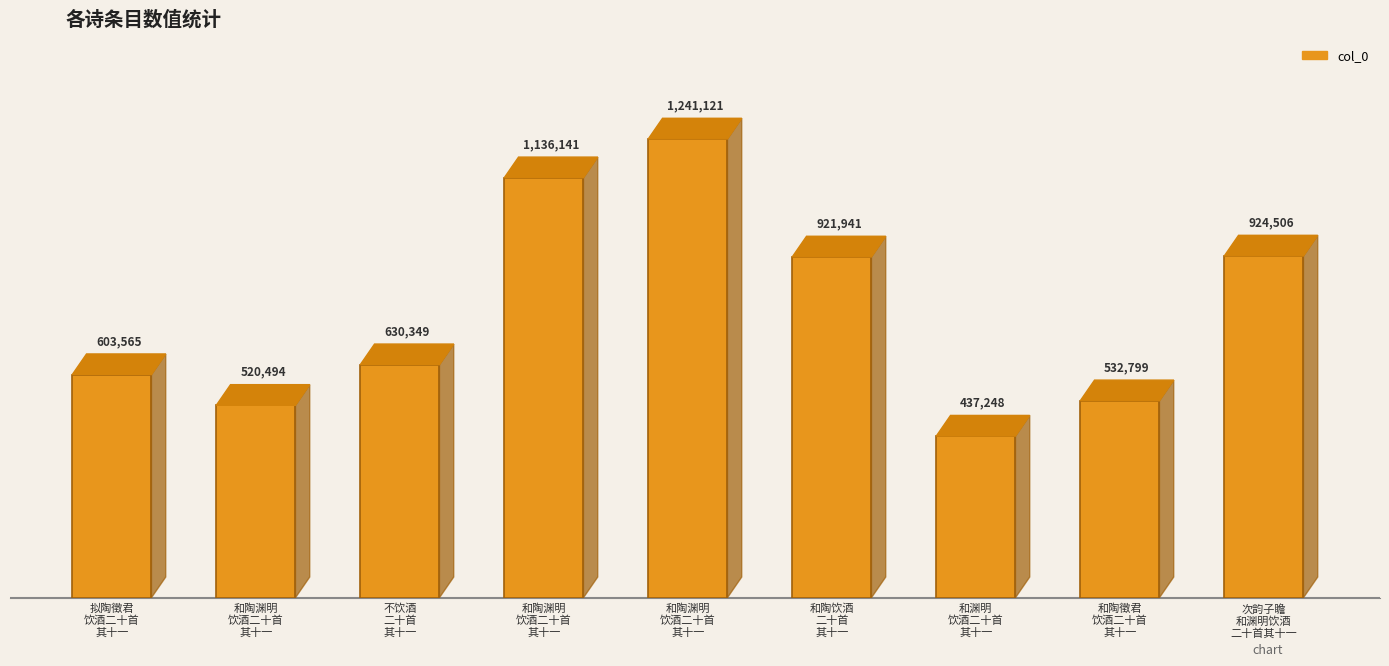

Are the bars horizontal?

No